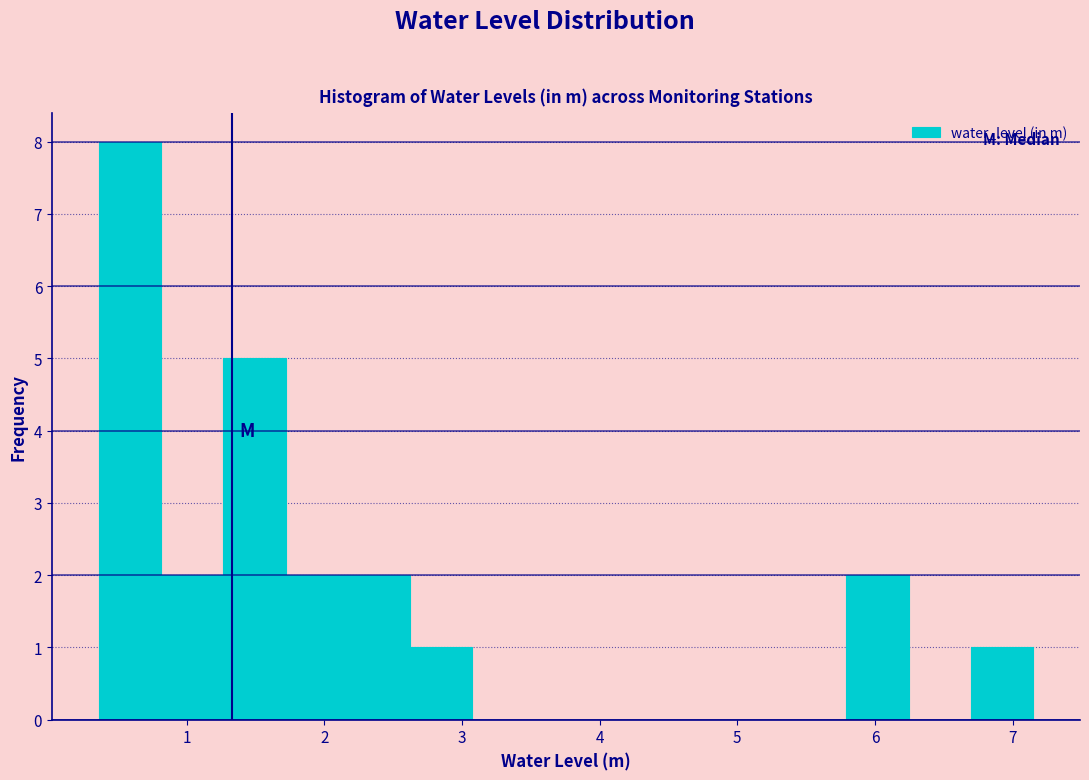

What is the height of the bar covering 1.7 to 2.2 on the x-axis? Neither the bar edges nor the heights are printed on the chart, so give them approximately, as read against the axes.

2